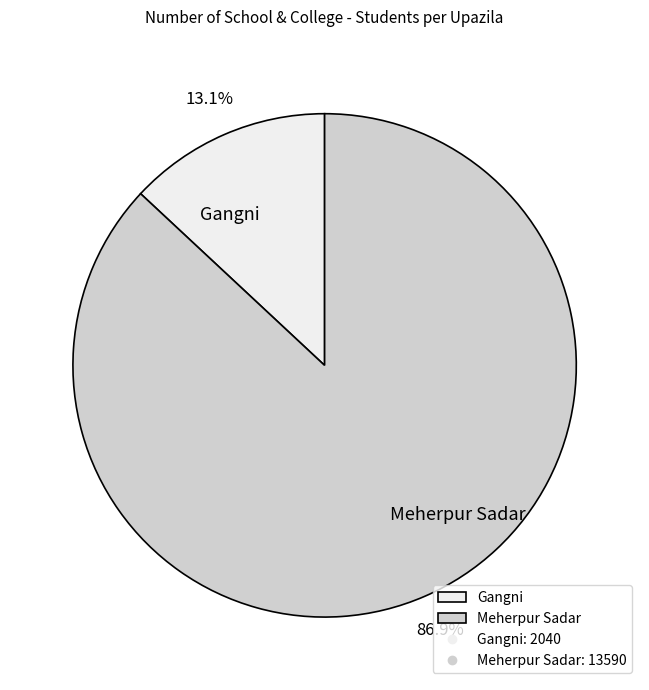

Is there any slice that represents more than half of the pie?

Yes